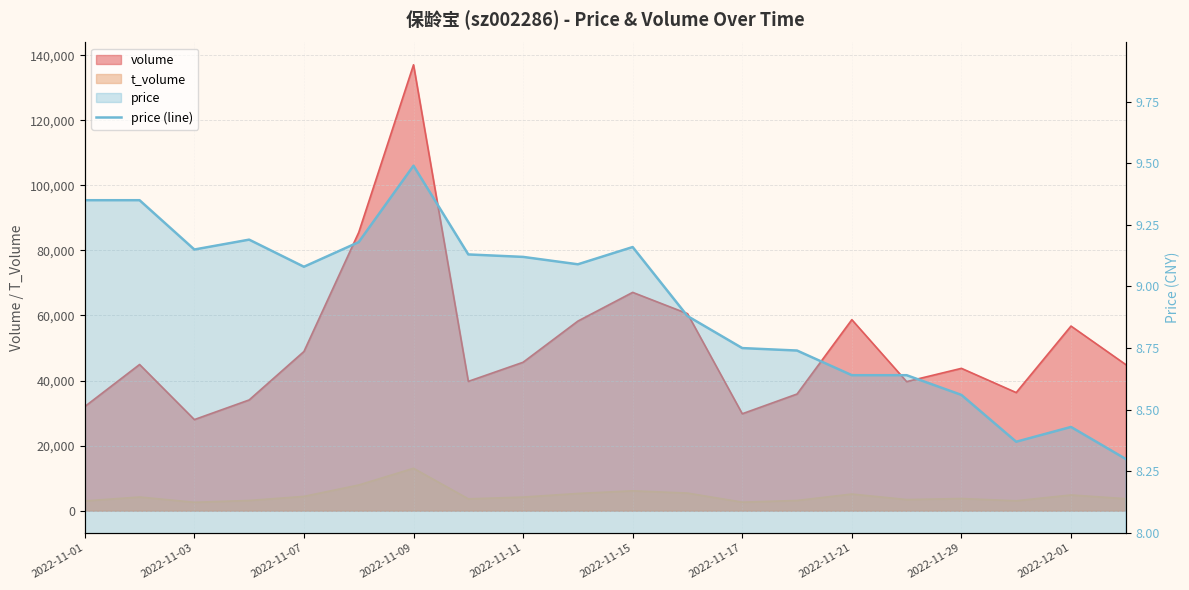

How many lines are shown in the chart?

1